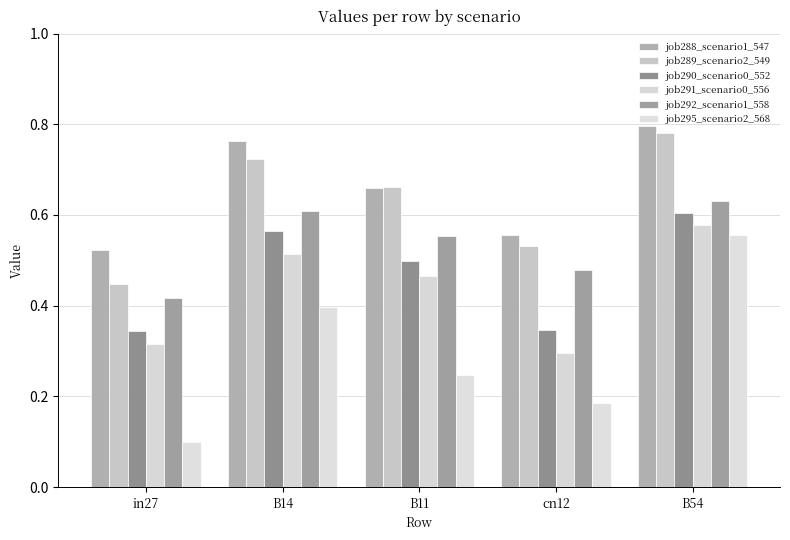

Rank the categories by job292_scenario1_558 value from highest to lowest.

B54, B14, B11, cn12, in27